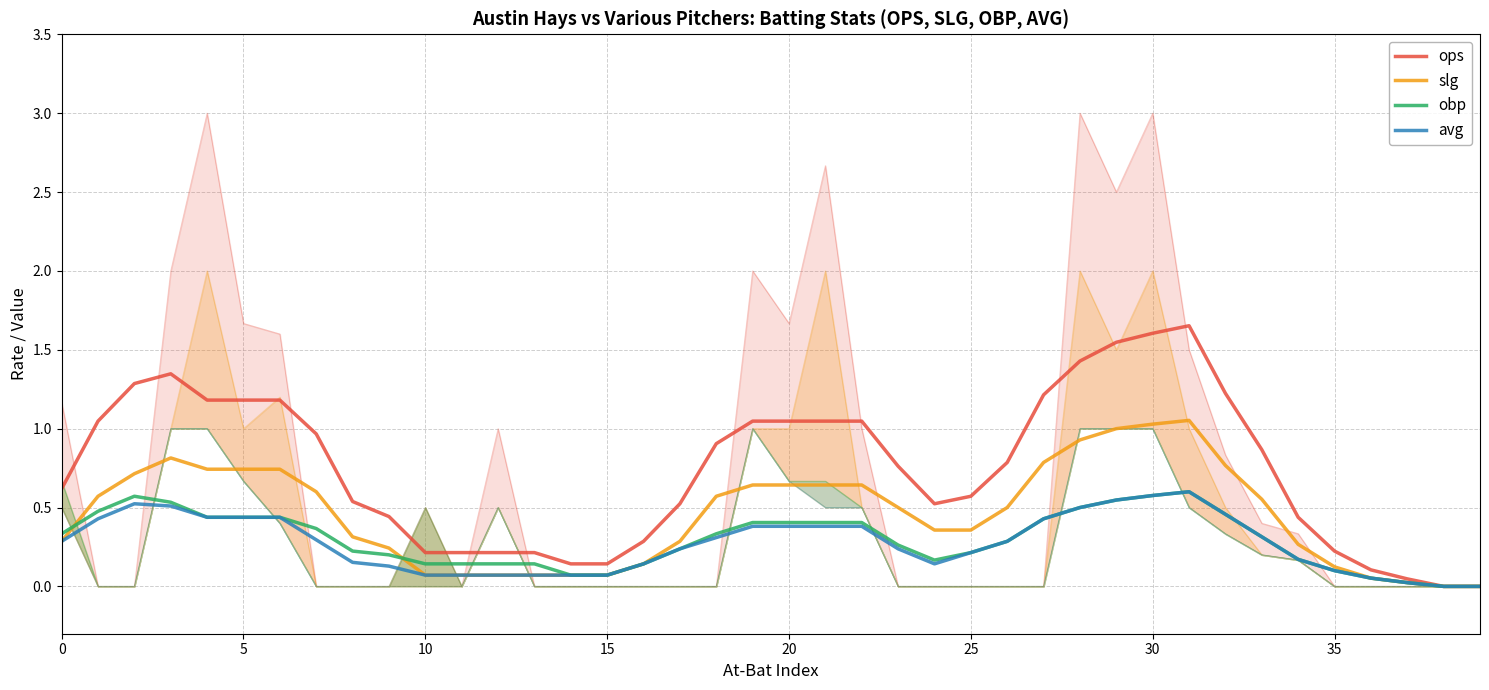

Which series has the largest total across all categories?

ops